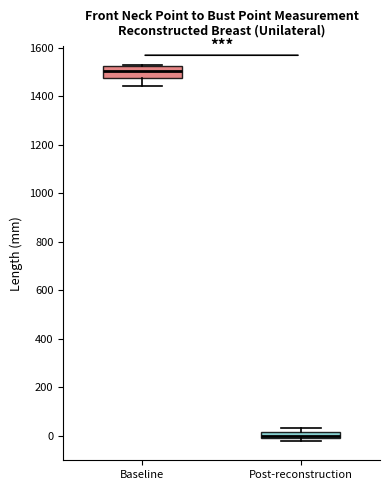

Comparing the boxes themselves (not the whiskers), which one is the tallest?

Baseline